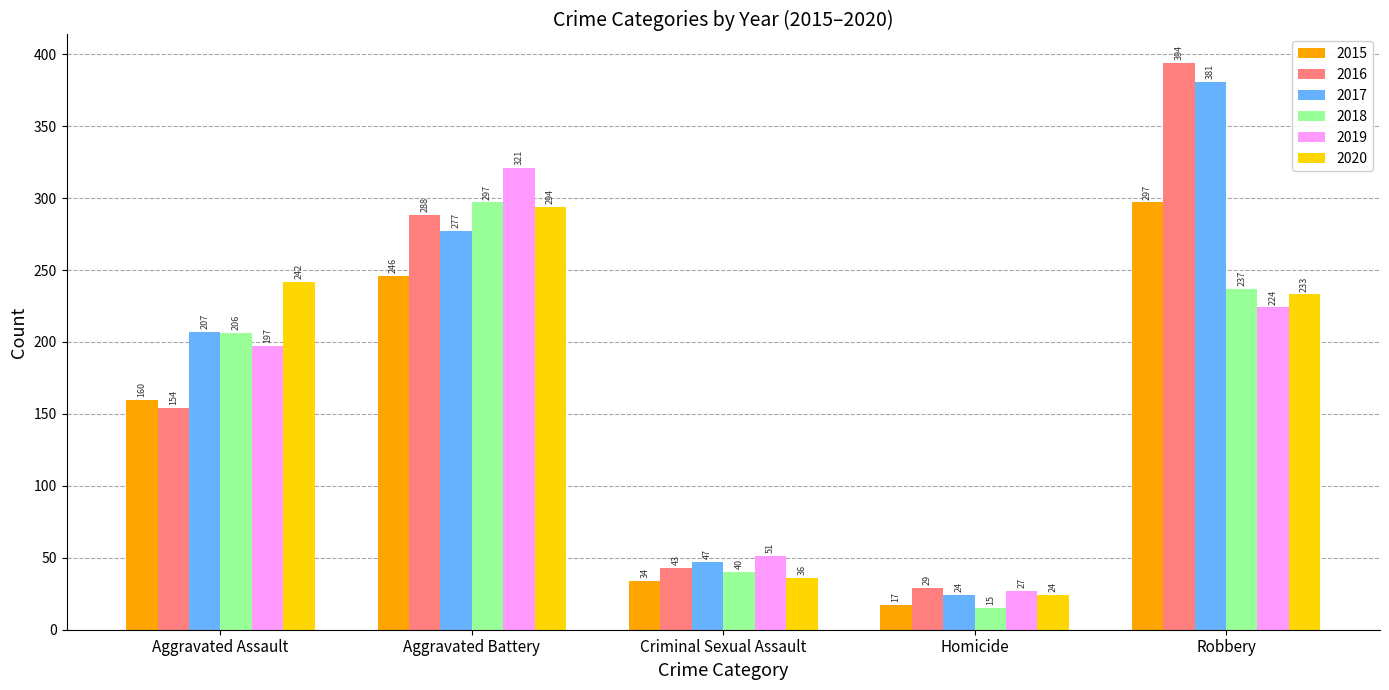

Between Criminal Sexual Assault and Robbery, which series saw the biggest shift?

2016